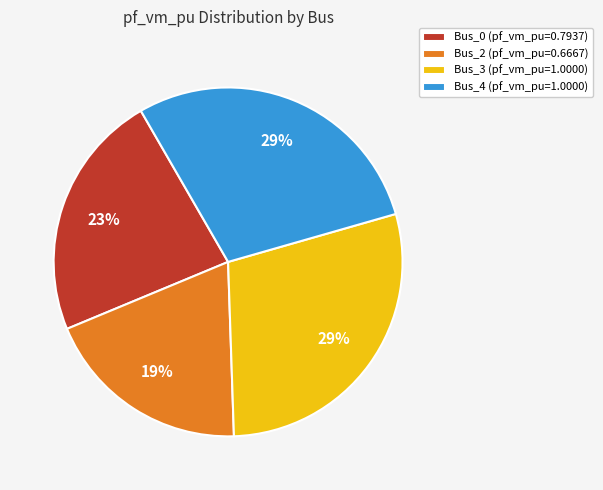

Combined, do Bus_2 (pf_vm_pu=0.6667) and Bus_0 (pf_vm_pu=0.7937) account for over 50%?

No